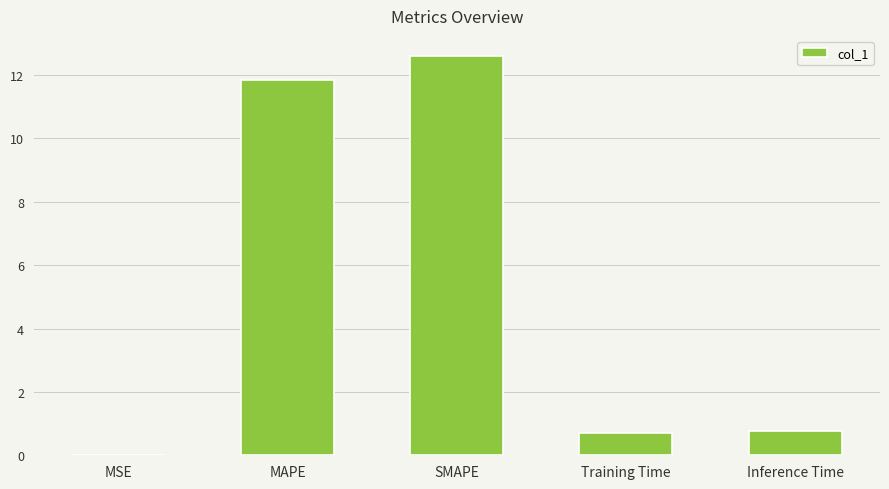

What is the ratio of the value at Inference Time to the value at MAPE?

0.1